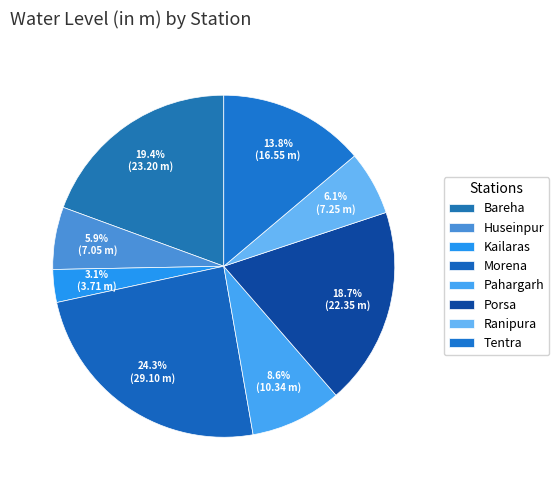

How many slices are in this pie chart?

8